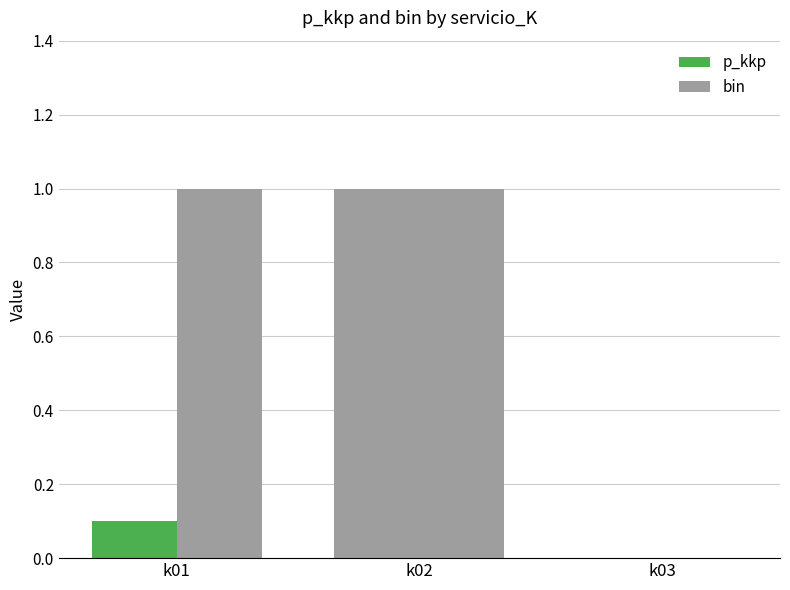

How many values in bin are above zero?

2